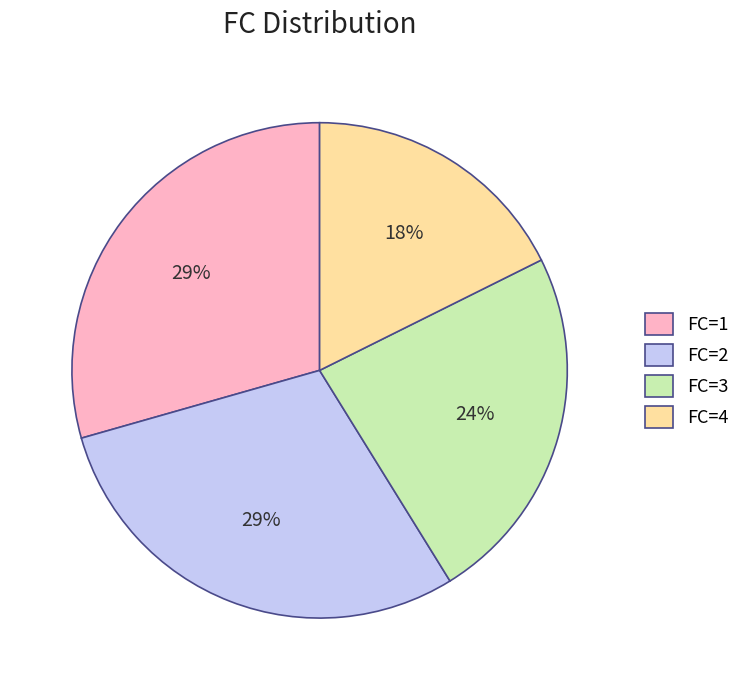

To the nearest percent, what is the difference between the FC=2 and FC=1 slice percentages?

0%